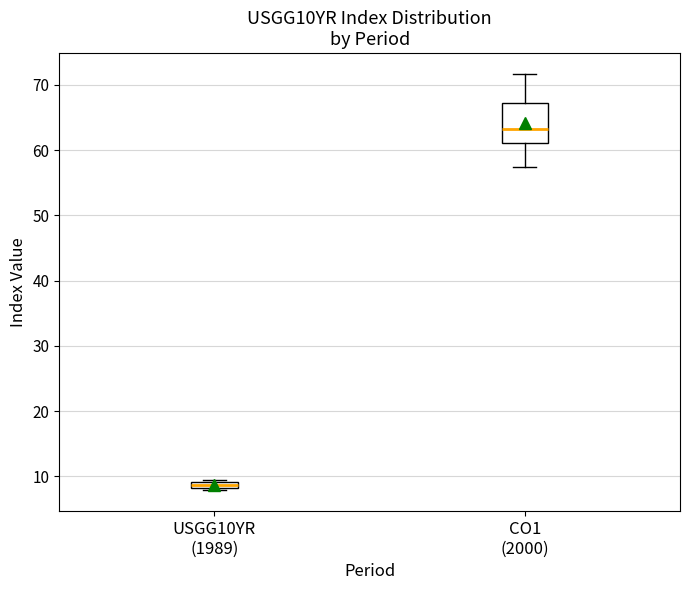

Which box is the tallest, from its lower edge to its upper edge?

CO1 (2000)